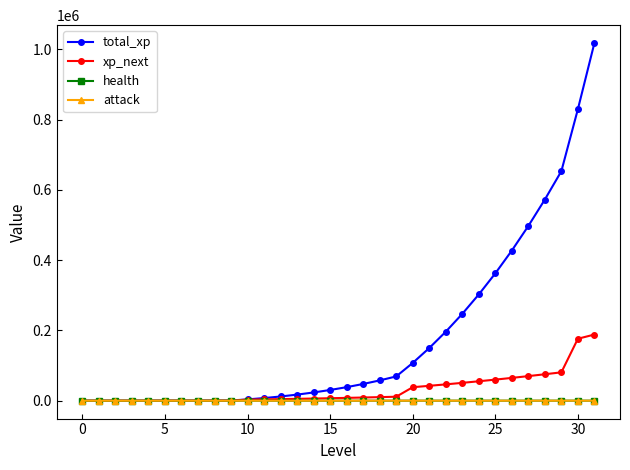

Does the chart display data point markers on the line(s)?

Yes